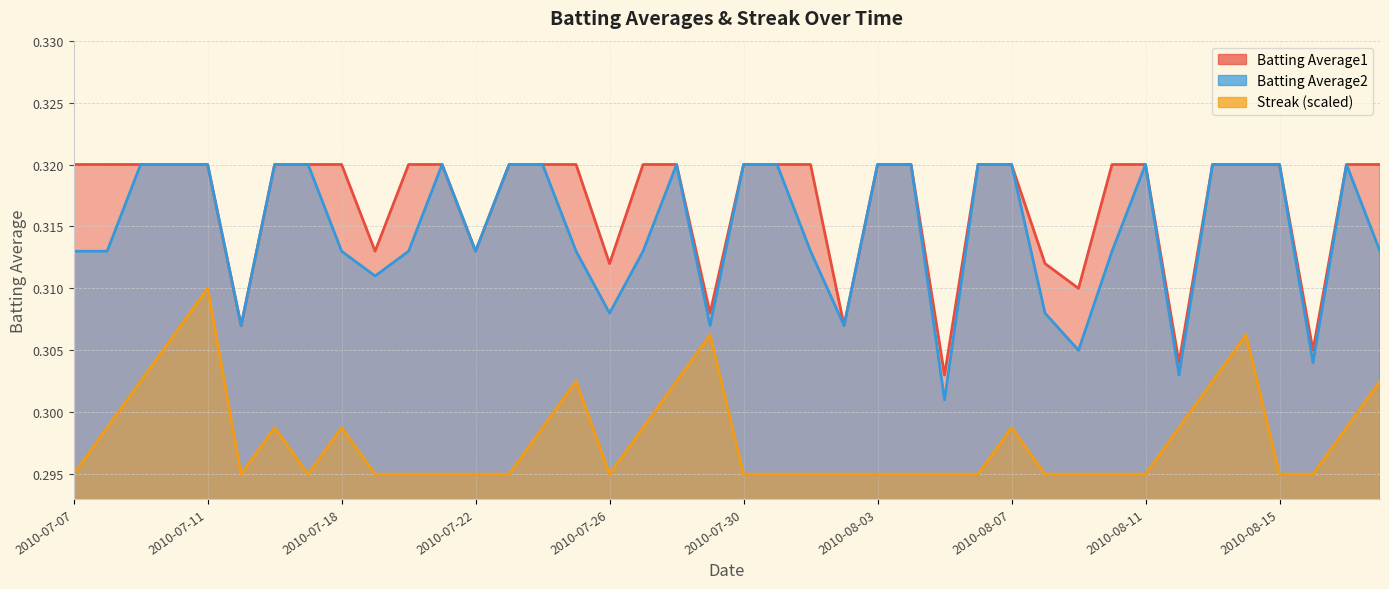

True or false: Batting Average1 has more than 0 points higher than both neighbors.

False